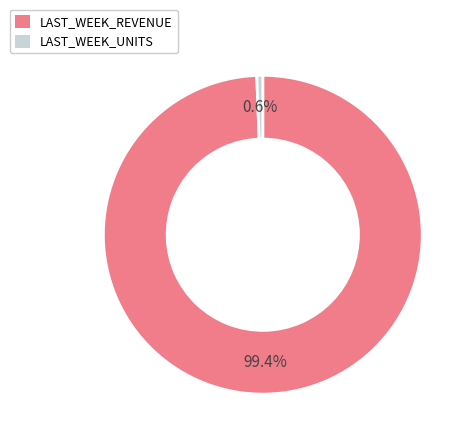

Is it true that LAST_WEEK_UNITS is 11% of the pie?

False